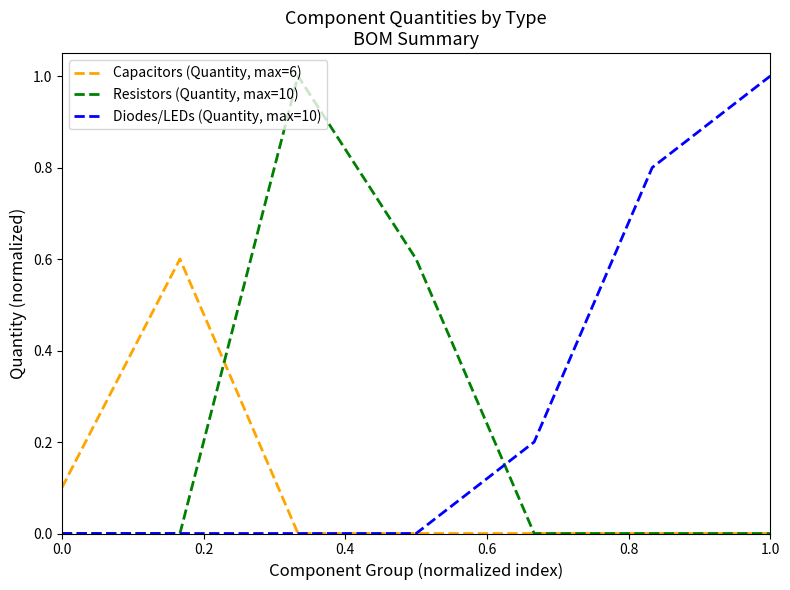

Which series has the largest total across all categories?

Diodes/LEDs (Quantity, max=10)